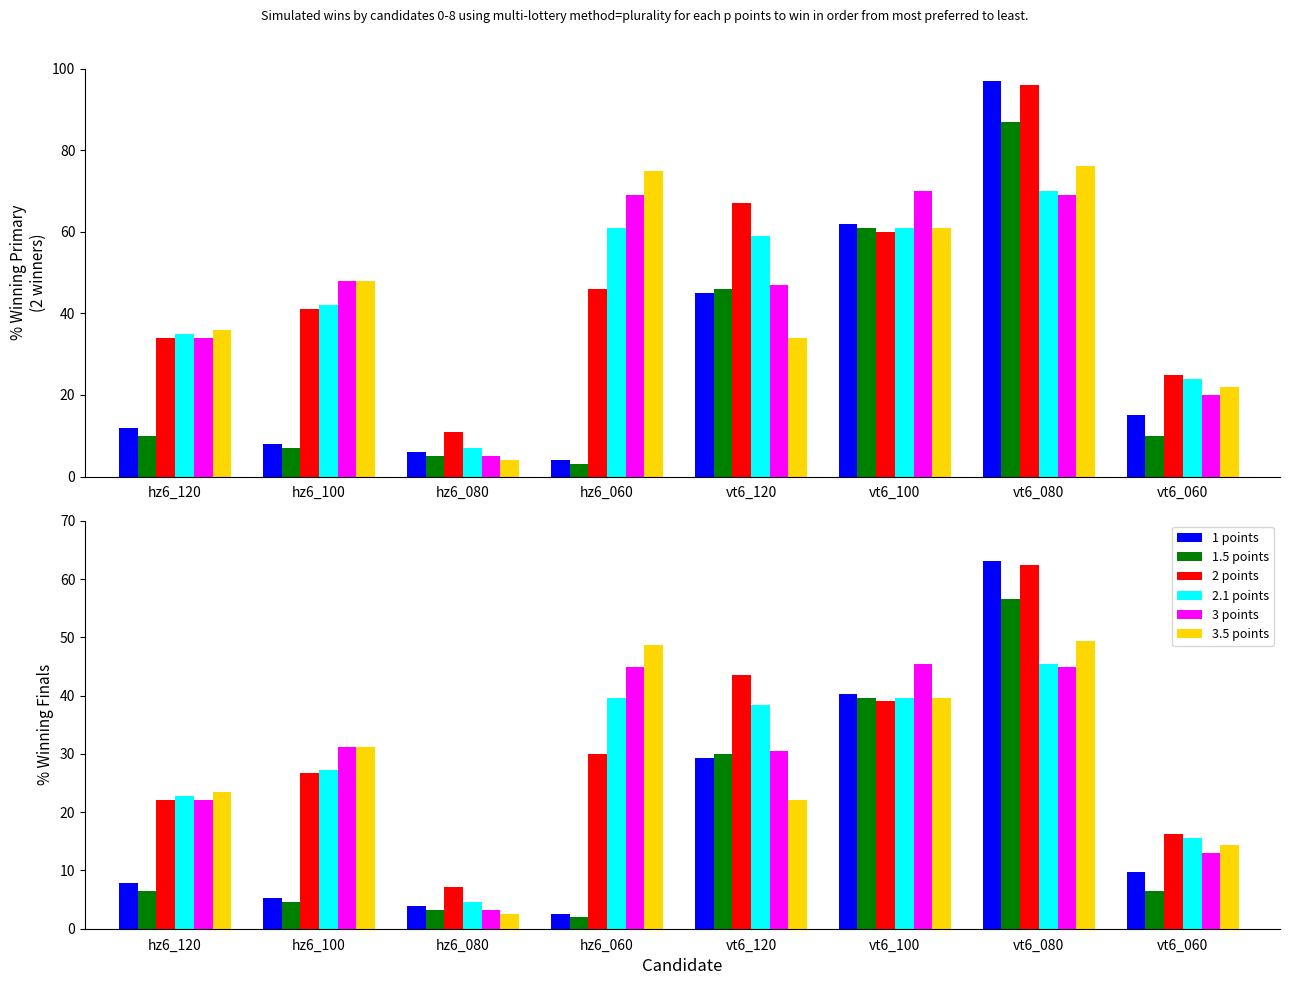

What is the label of the 4th bar from the left?

hz6_060